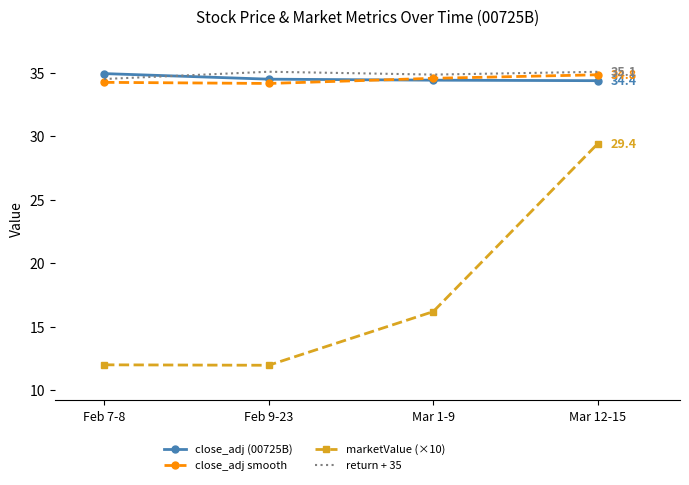

At how many categories does at least one series exceed 22?

4